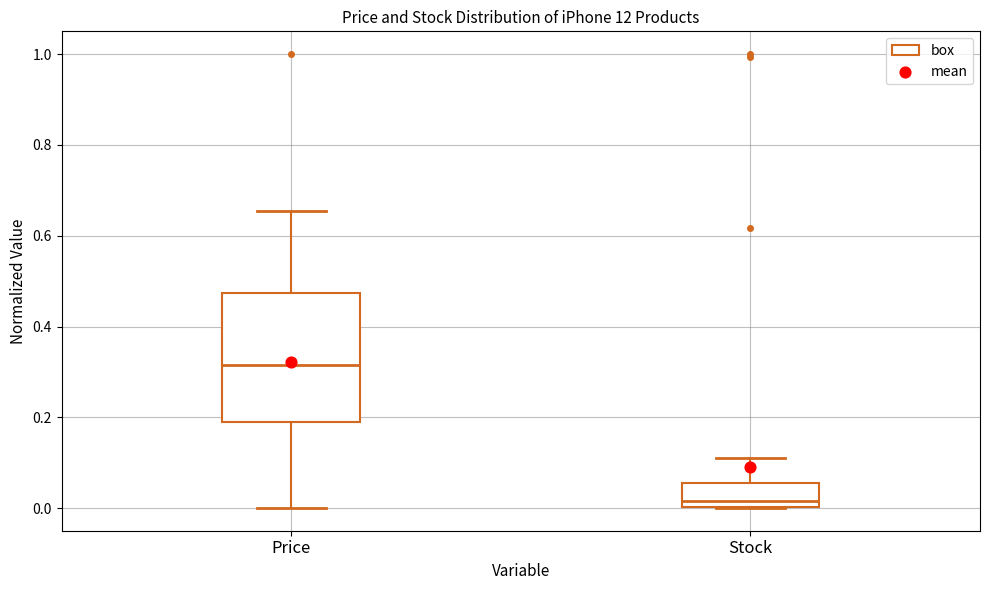

Reading left to right, transcribe this box plot: for each box, give where its median line is, the range the box spans, and where its two whiskers end, as read against the y-axis. The values are not printed on the chart, so give them approximately, as read against the axis.

Price: median 0.32, box 0.20 to 0.48, whiskers 0.00 to 0.66
Stock: median 0.02, box 0.00 to 0.06, whiskers 0.00 to 0.12